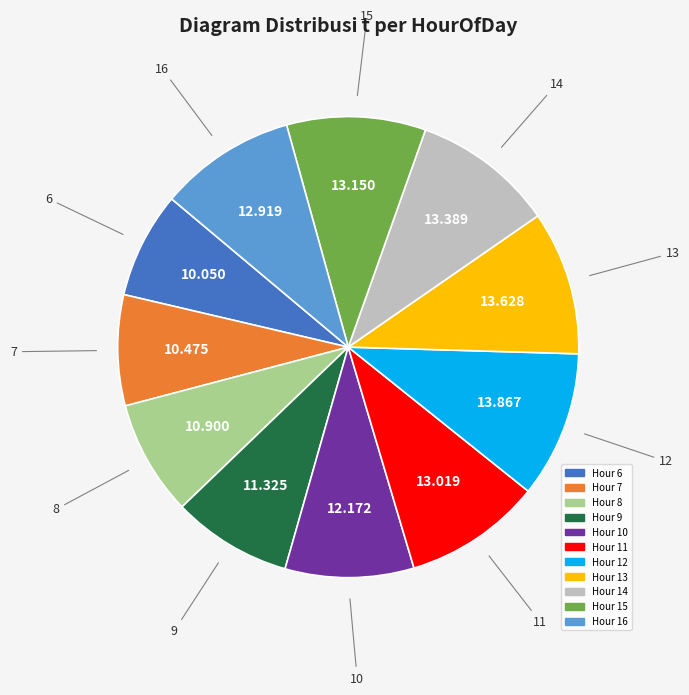

Is there a majority slice in this chart?

No